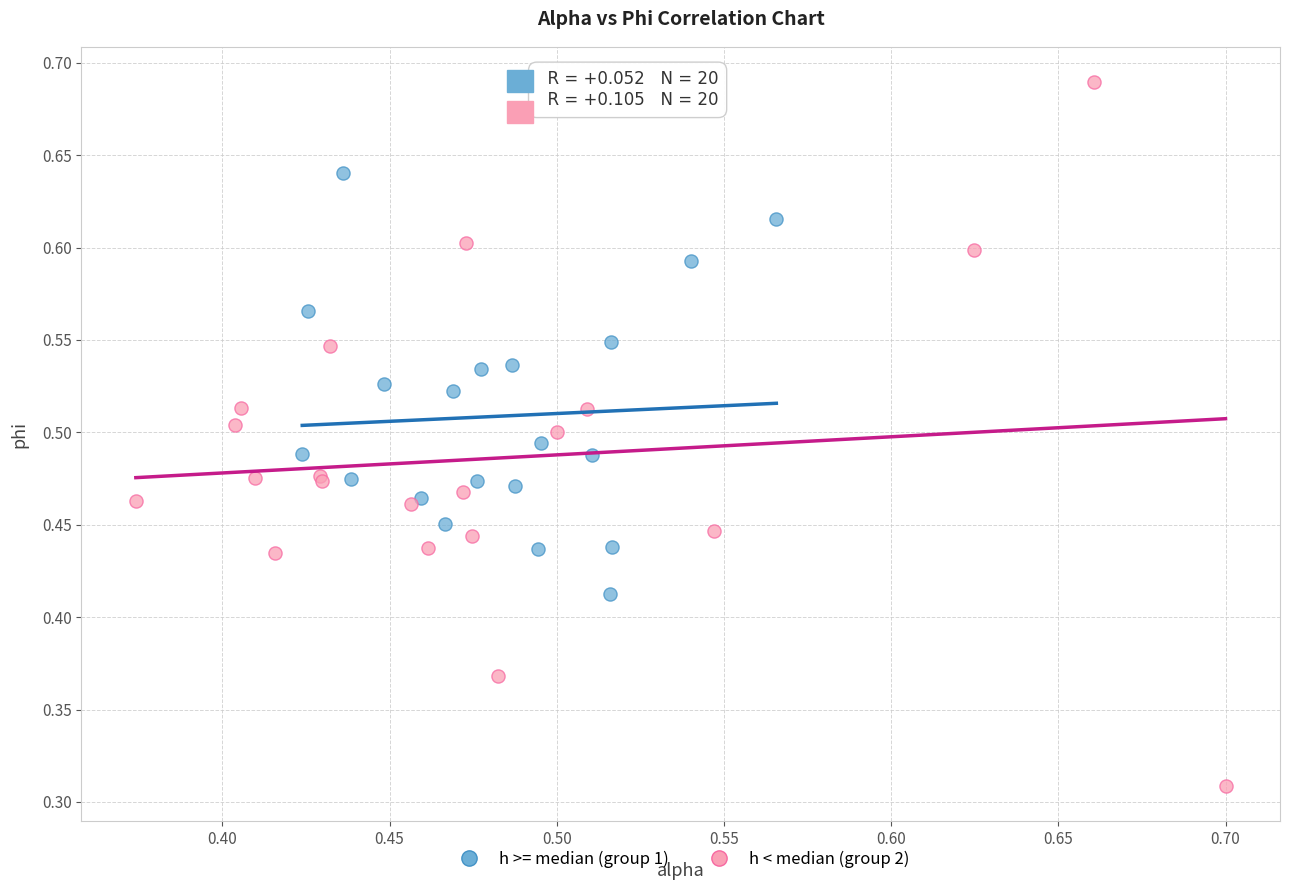

Which series reaches the minimum Y coordinate?

h < median (group 2)